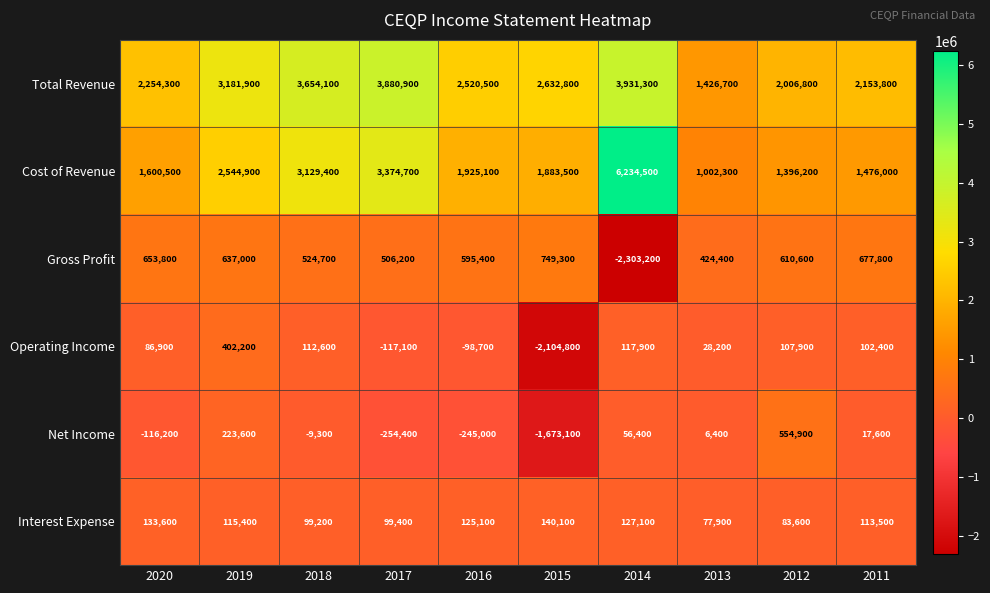

Which label corresponds to the largest value in the chart?

2014